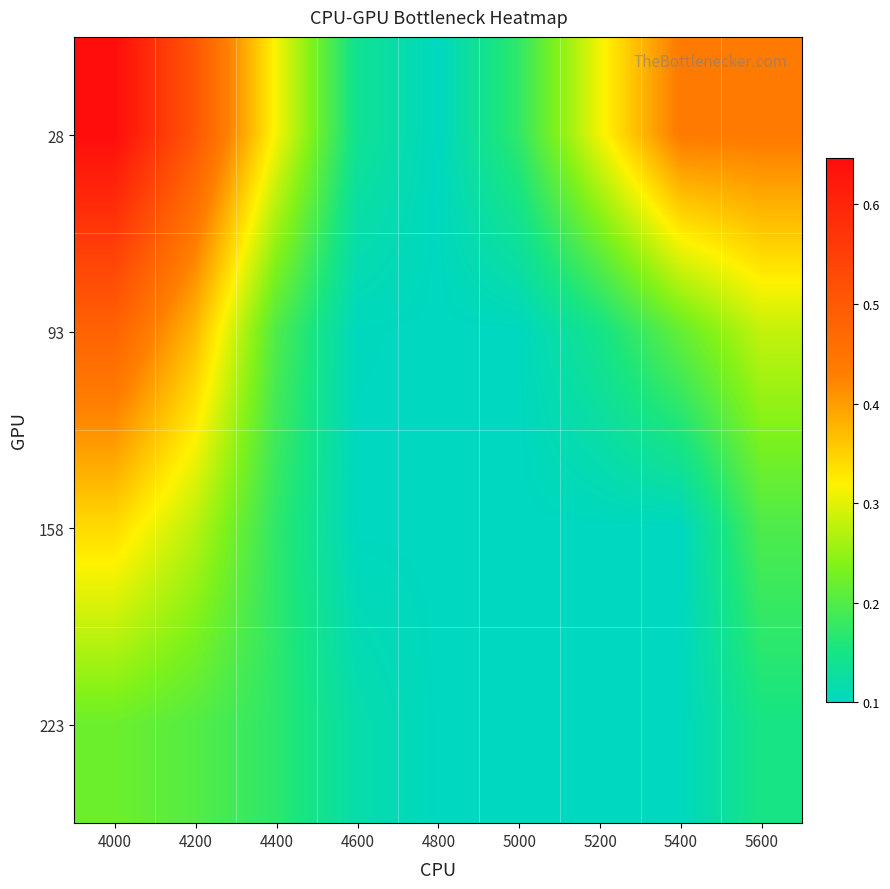

How many series are shown in this chart?

4